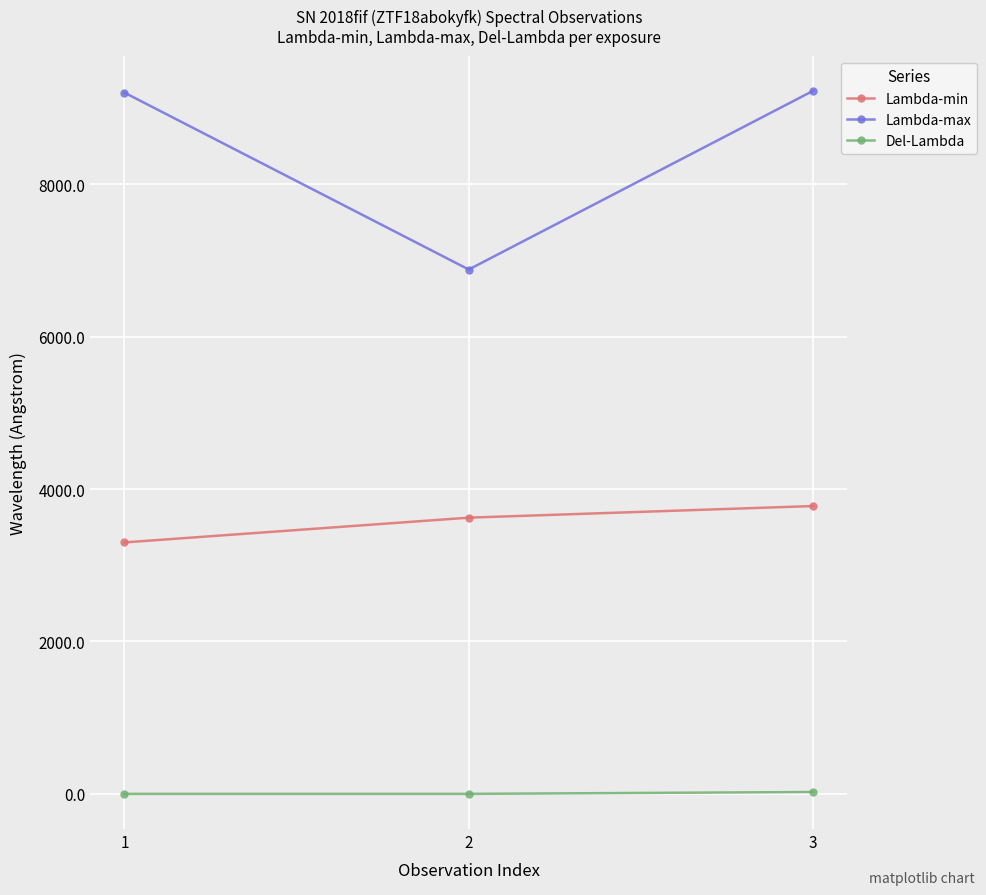

What value does the Del-Lambda series have at 1?

1.0